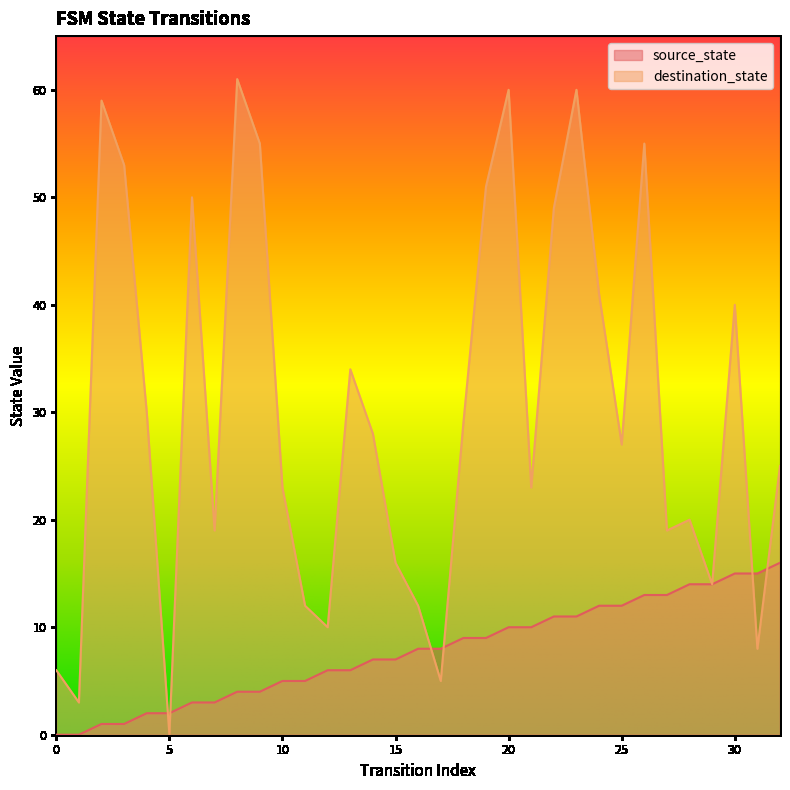

What is the sum of all destination_state values?

997